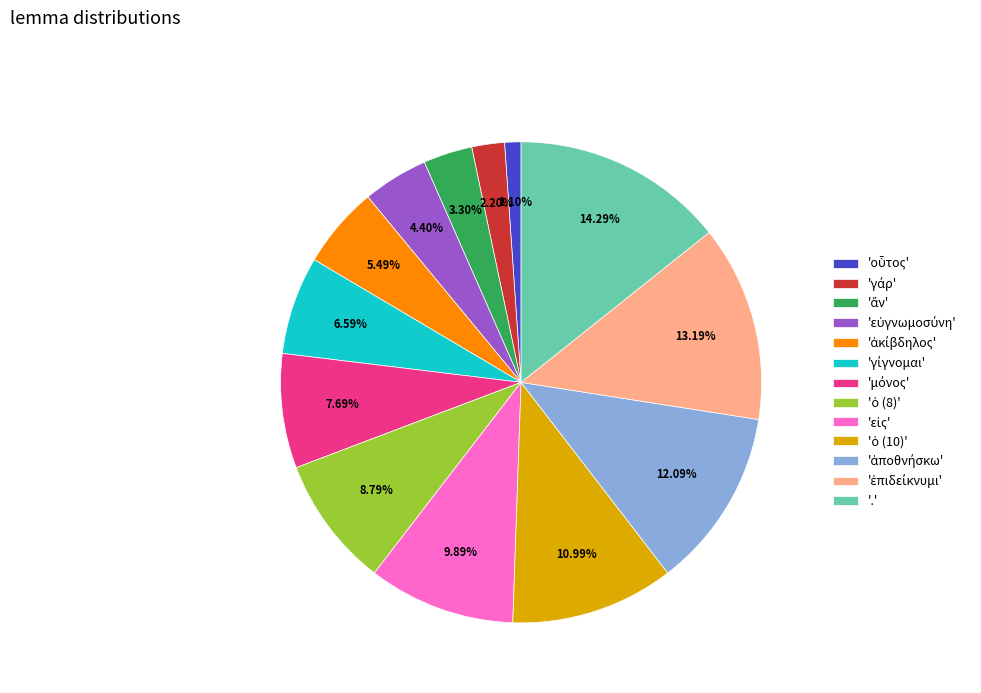

Which category has the biggest portion of the pie?

'.'